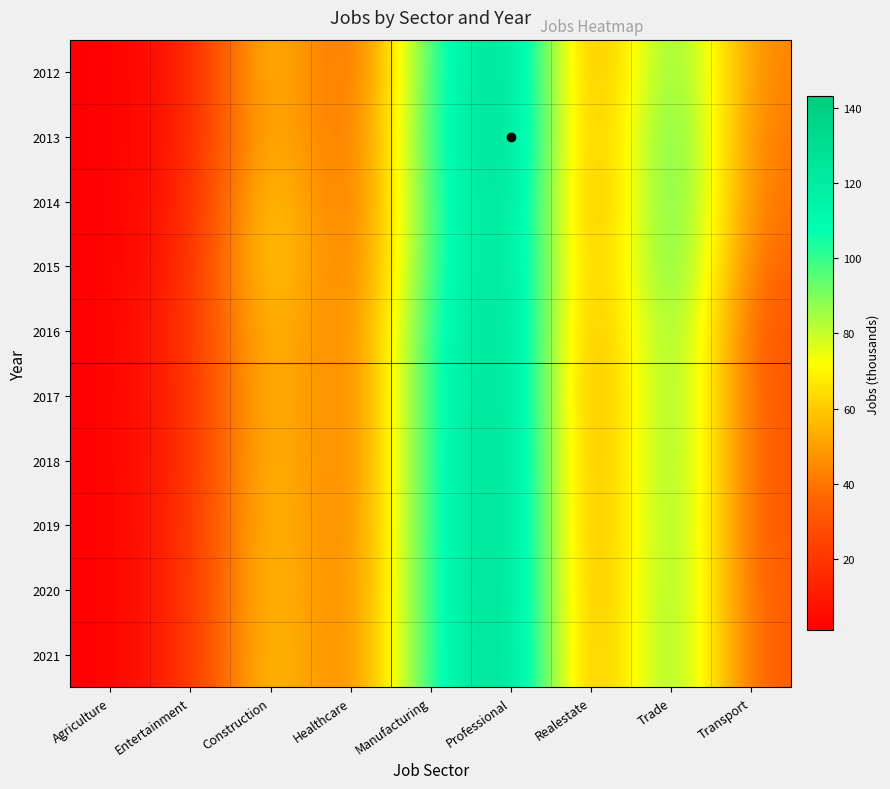

What is the difference between the highest and lowest values at Realestate?

4